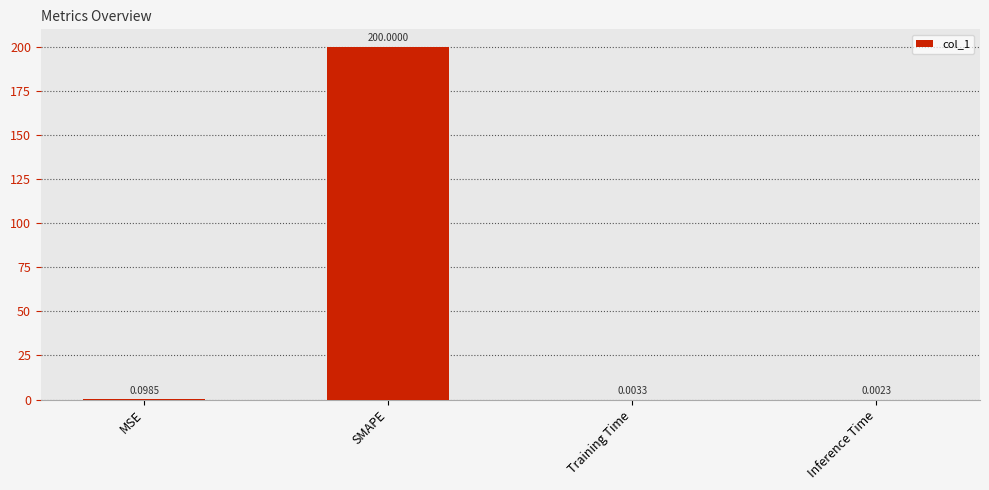

Which has a higher value, Inference Time or Training Time?

Training Time